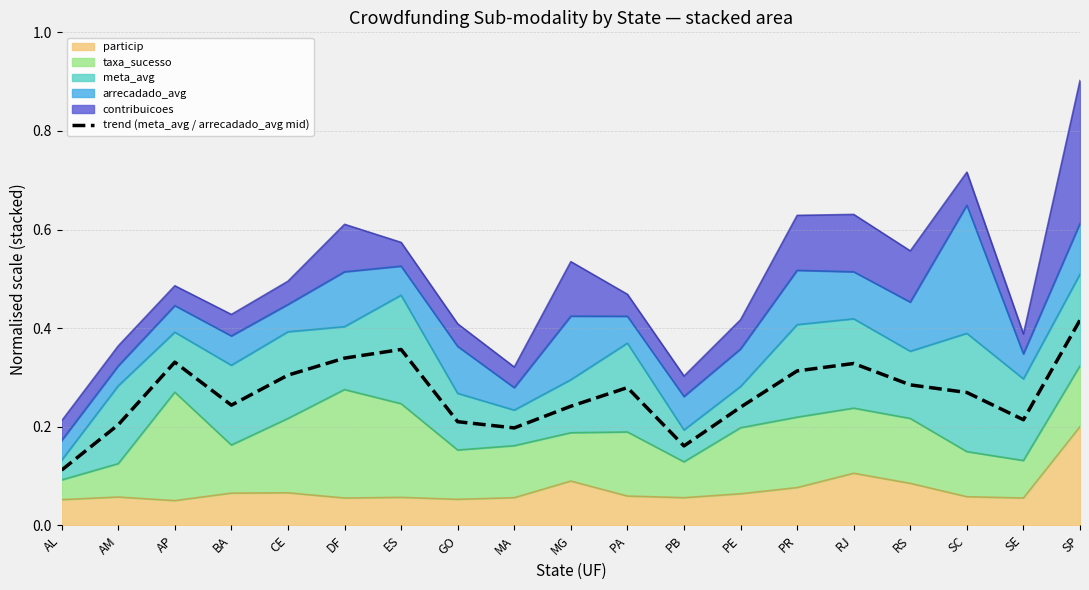

How many lines are shown in the chart?

1